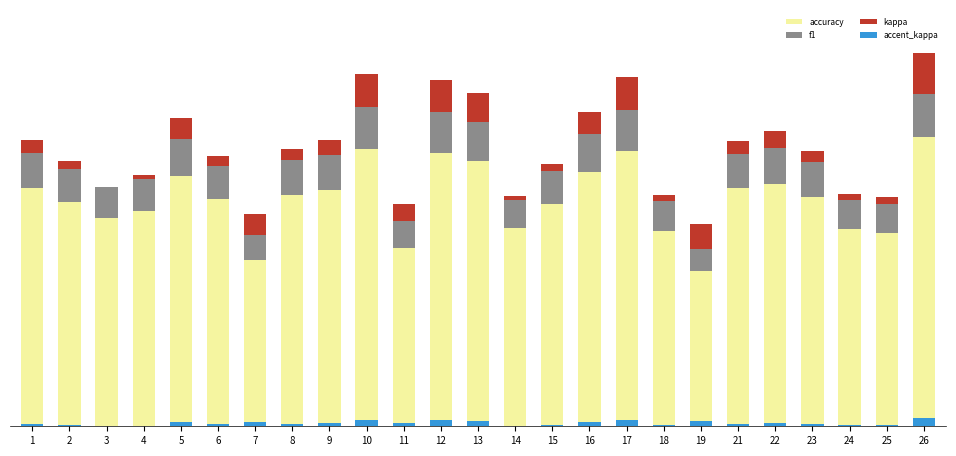

Reading left to right, transcribe all the data shown in this chart.

accuracy: 1=0.6	2=0.5	3=0.5	4=0.5	5=0.6	6=0.5	7=0.4	8=0.6	9=0.6	10=0.7	11=0.4	12=0.7	13=0.6	14=0.5	15=0.5	16=0.6	17=0.7	18=0.5	19=0.4	21=0.6	22=0.6	23=0.6	24=0.5	25=0.5	26=0.7
f1: 1=0.1	2=0.1	3=0.1	4=0.1	5=0.1	6=0.1	7=0.1	8=0.1	9=0.1	10=0.1	11=0.1	12=0.1	13=0.1	14=0.1	15=0.1	16=0.1	17=0.1	18=0.1	19=0.1	21=0.1	22=0.1	23=0.1	24=0.1	25=0.1	26=0.1
kappa: 1=0.0	2=0.0	3=0.0	4=0.0	5=0.0	6=0.0	7=0.0	8=0.0	9=0.0	10=0.1	11=0.0	12=0.1	13=0.1	14=0.0	15=0.0	16=0.1	17=0.1	18=0.0	19=0.1	21=0.0	22=0.0	23=0.0	24=0.0	25=0.0	26=0.1
accent_kappa: 1=0.0	2=0.0	3=0.0	4=0.0	5=0.0	6=0.0	7=0.0	8=0.0	9=0.0	10=0.0	11=0.0	12=0.0	13=0.0	14=0.0	15=0.0	16=0.0	17=0.0	18=0.0	19=0.0	21=0.0	22=0.0	23=0.0	24=0.0	25=0.0	26=0.0